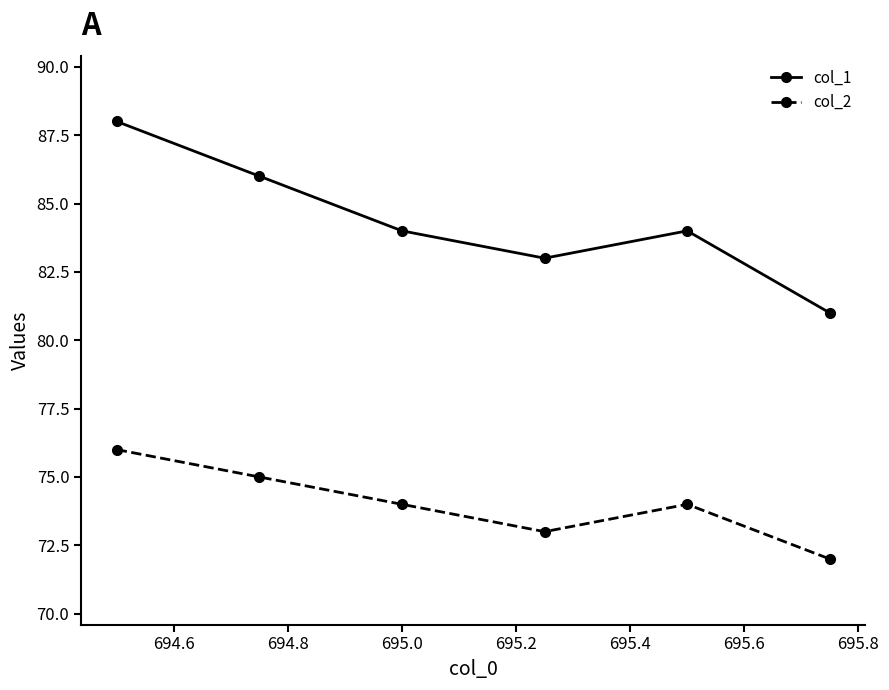

Count the number of data series in this chart.

2